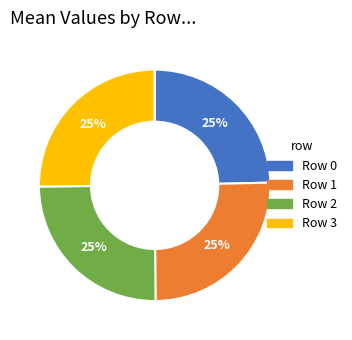

The Row 1 slice represents 25% of the pie. True or false?

True